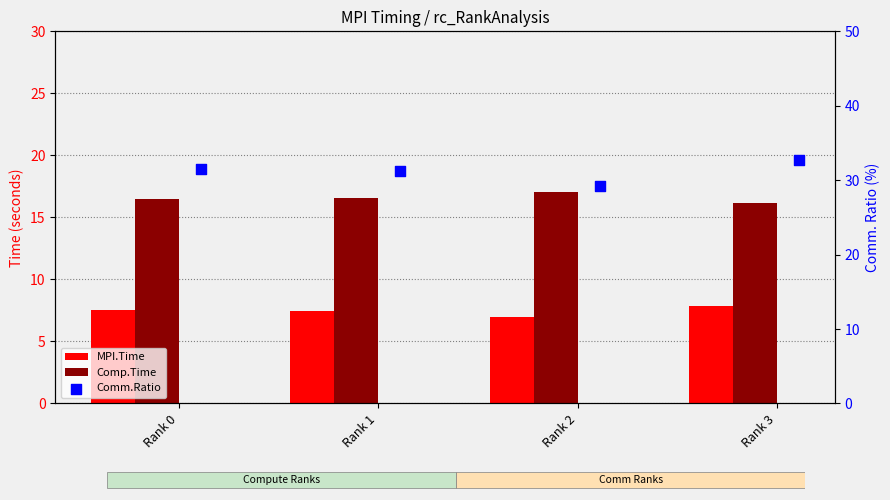

Which series has the largest total across all categories?

Comm.Ratio